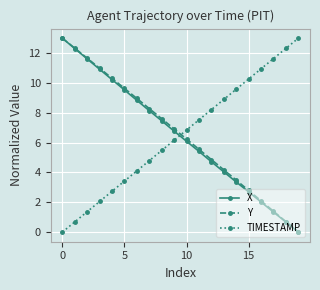

What is the value of the Y point at the 14th from the left?

4.2